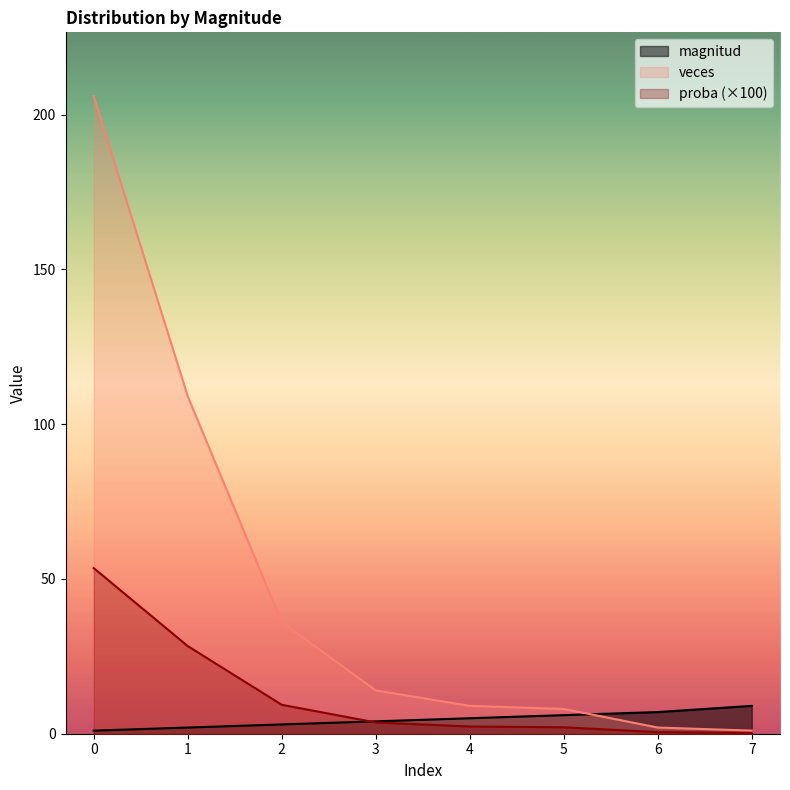

How many data points in veces are less than 14?

4